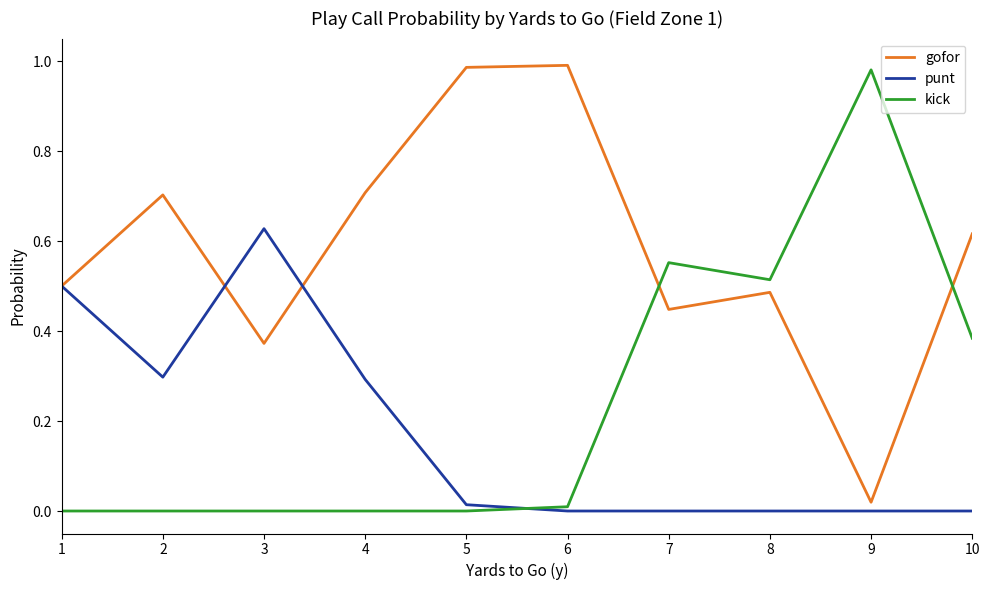

Where do kick and gofor first cross each other?

6 and 7